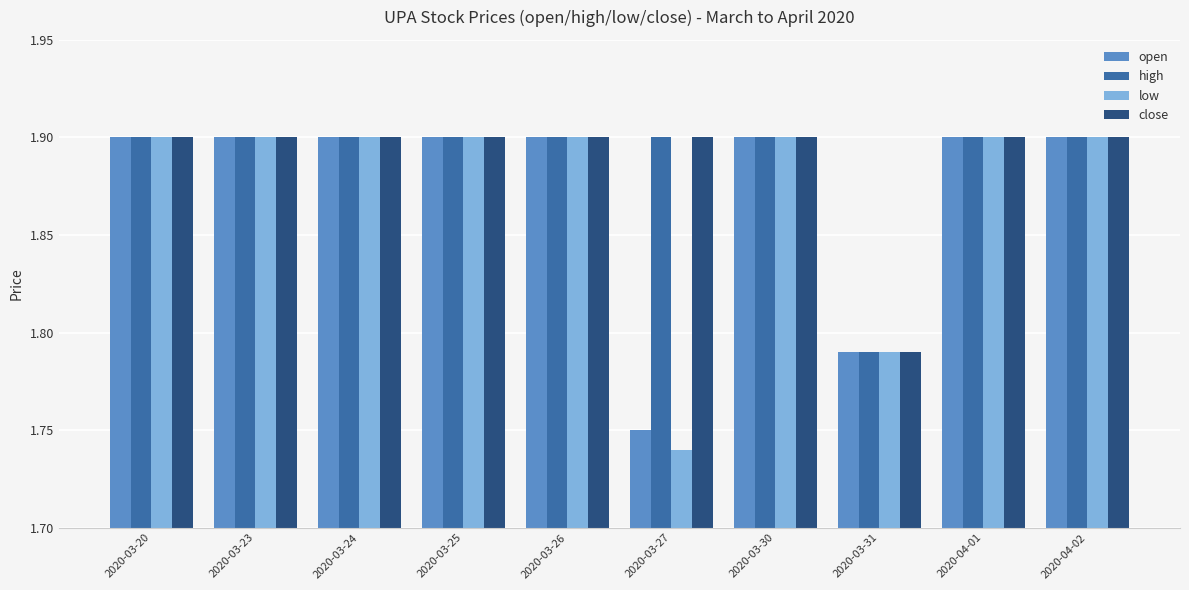

What is the sum of the close values at 2020-04-02 and 2020-03-24?

3.8